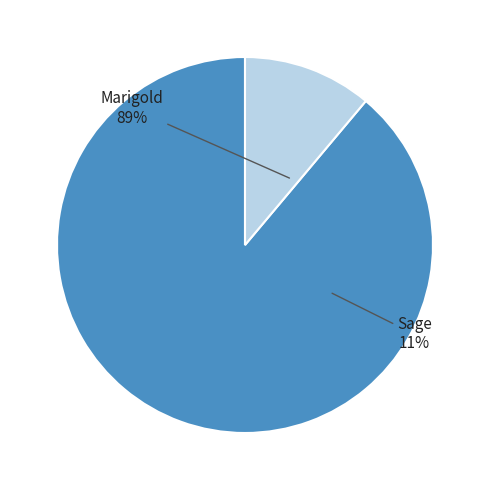

To the nearest percent, what portion does Marigold represent?

89%